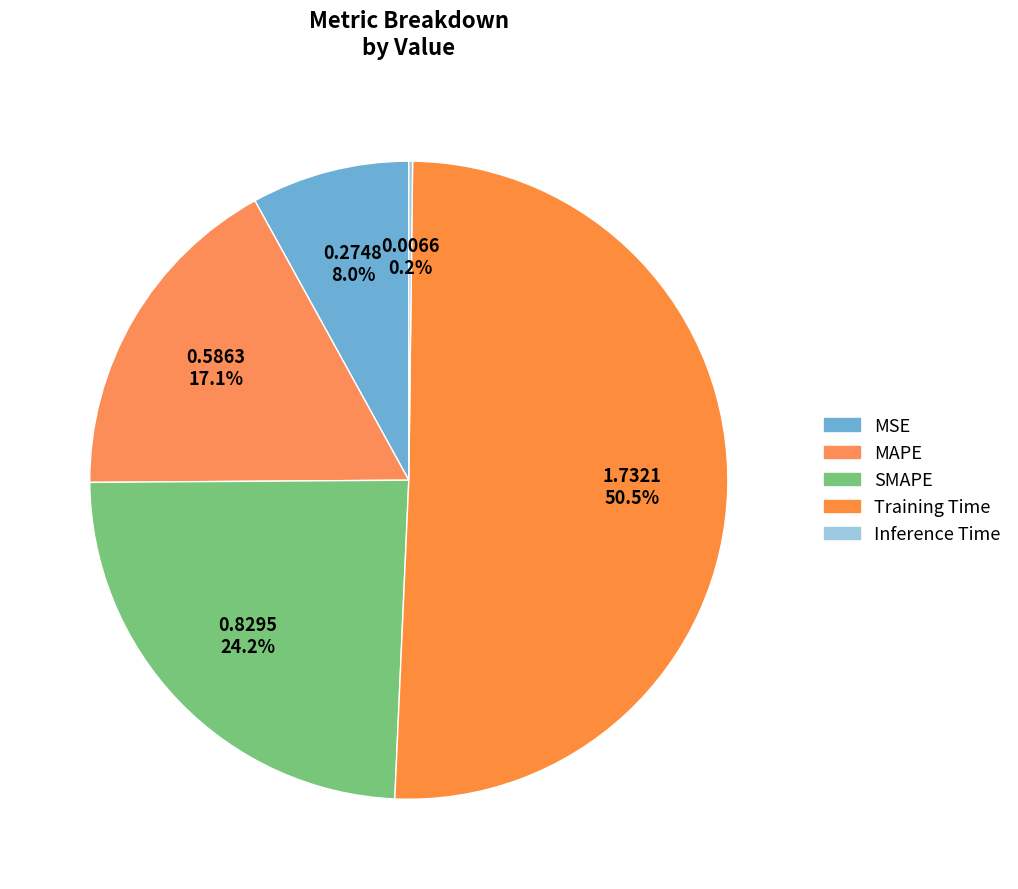

How many slices are in this pie chart?

5